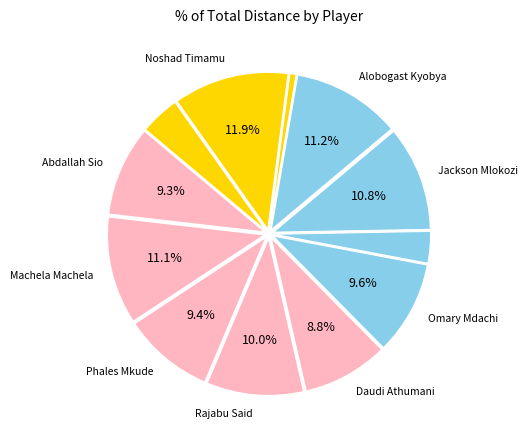

Count the number of slices in the pie.

12